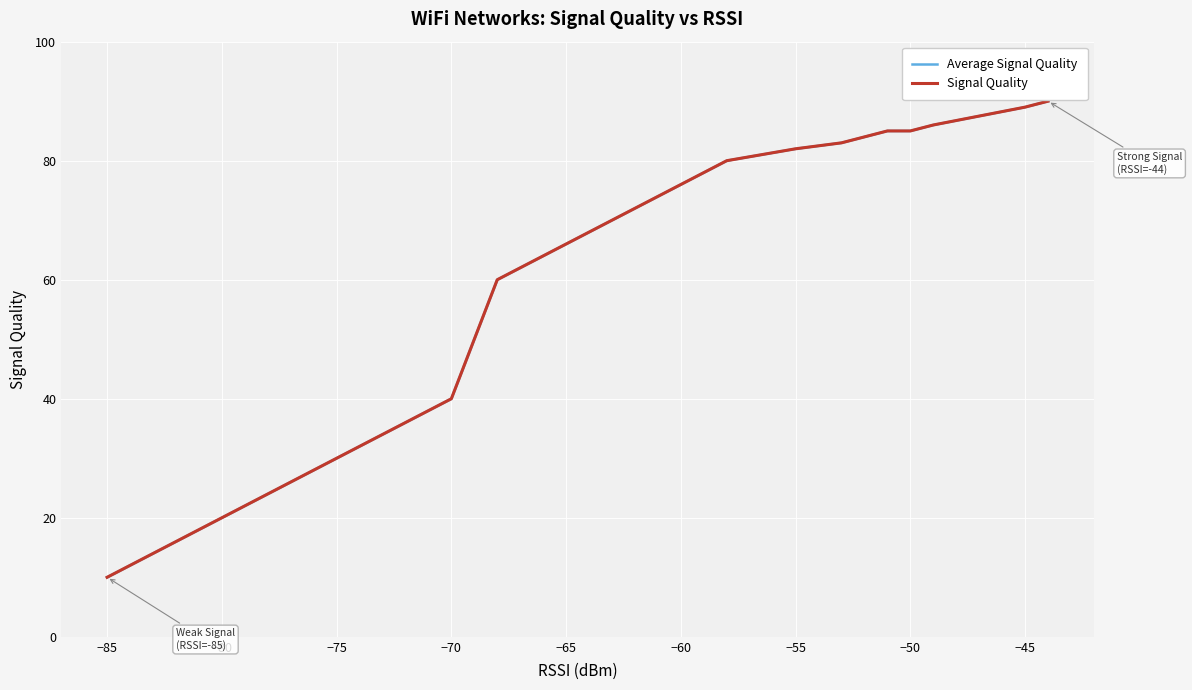

How many values in the Signal Quality series exceed 78?

9